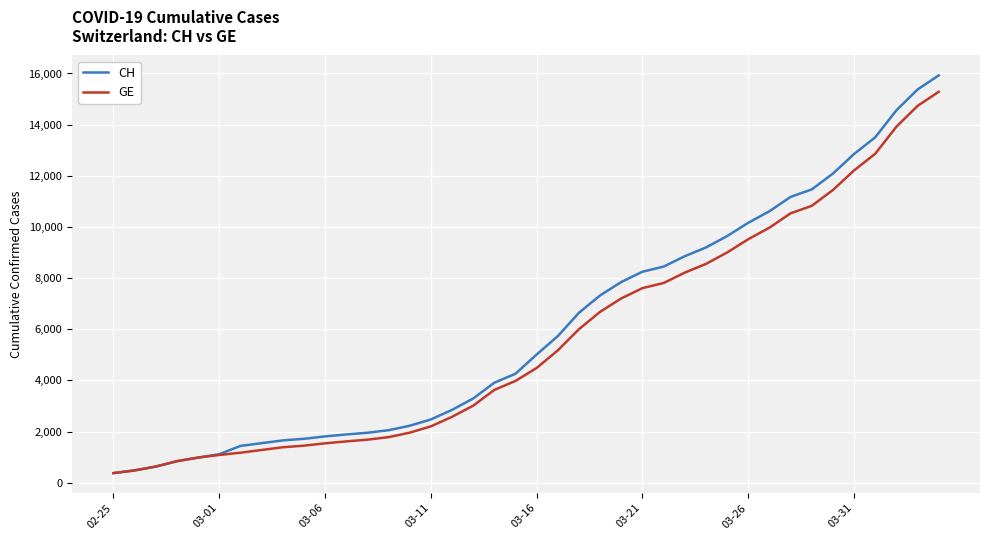

Which series has the widest spread of values?

CH